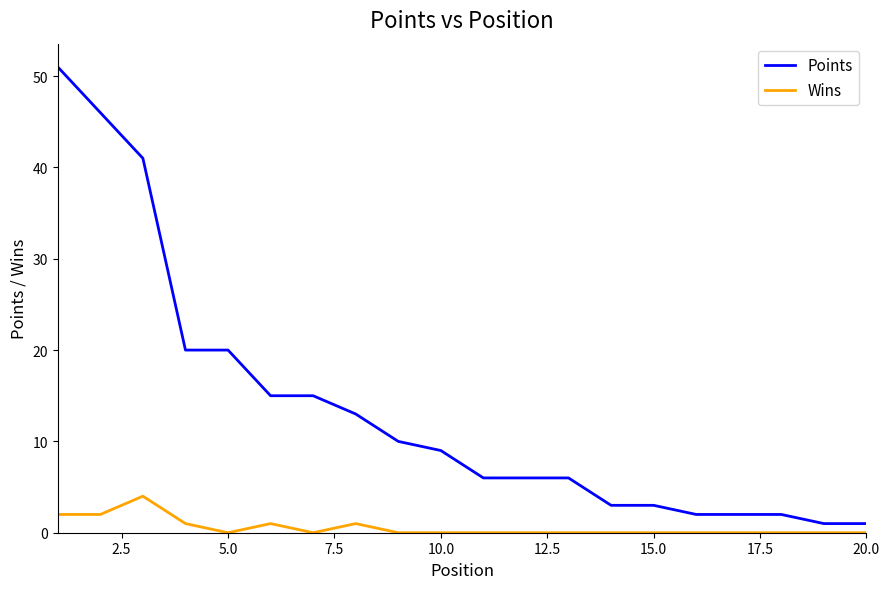

What is the maximum value for Wins?

4